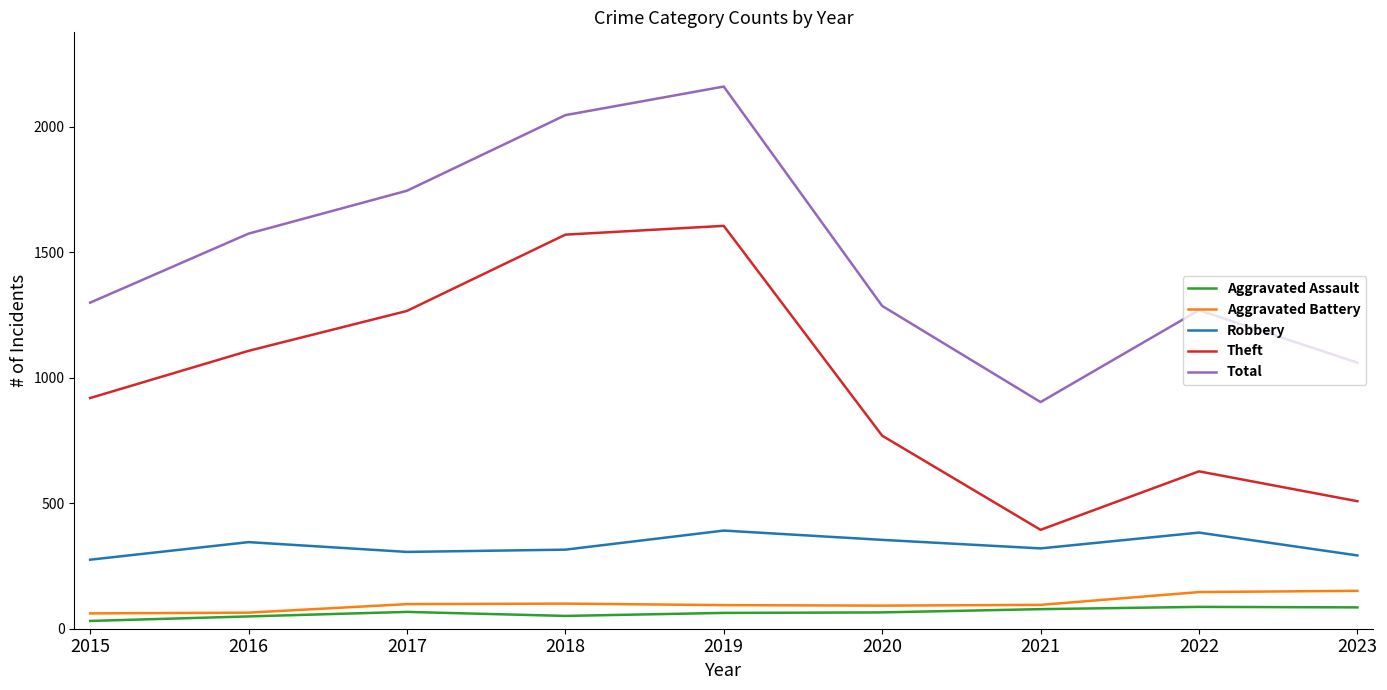

Is it true that Robbery equals 275 at 2015?

True